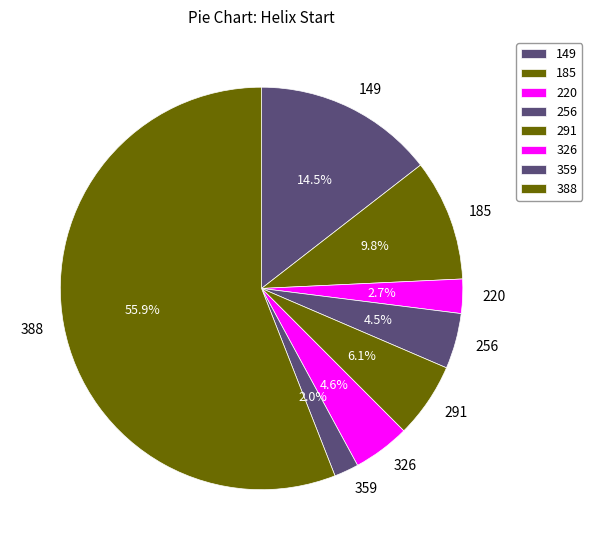

To the nearest percent, what portion does 220 represent?

3%